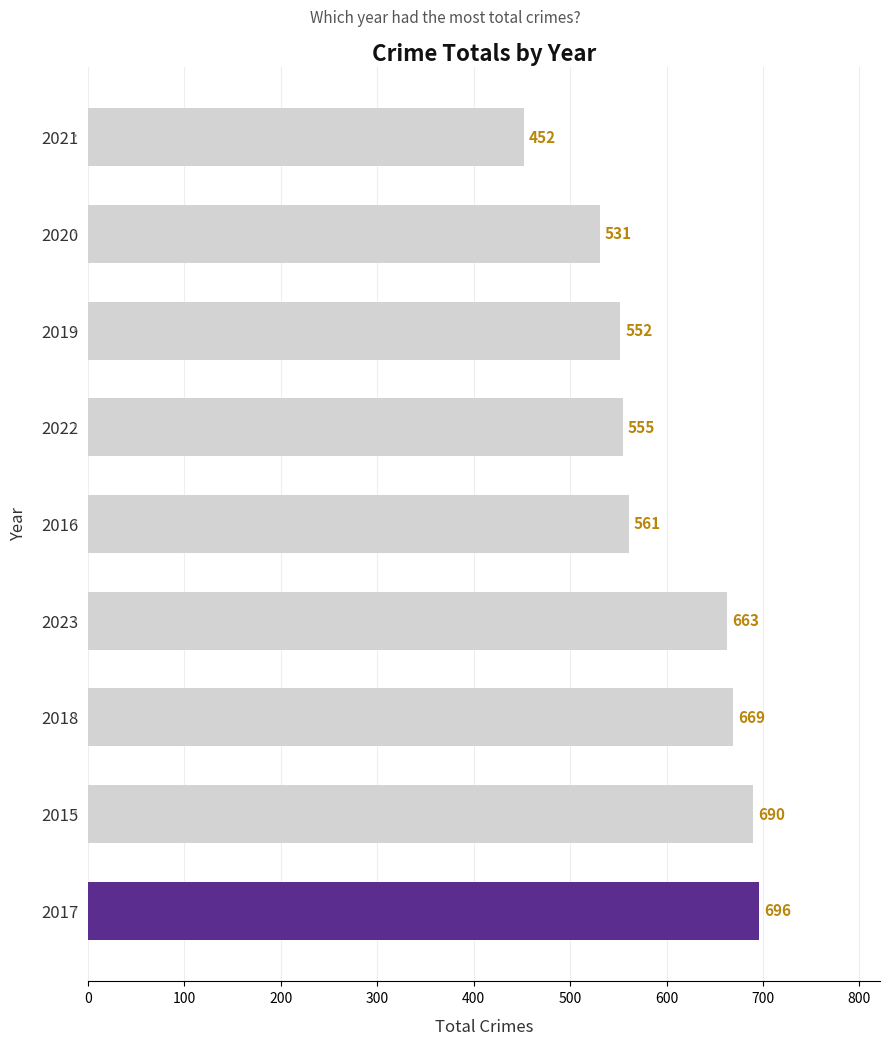

The value at 2020 is 531. True or false?

True